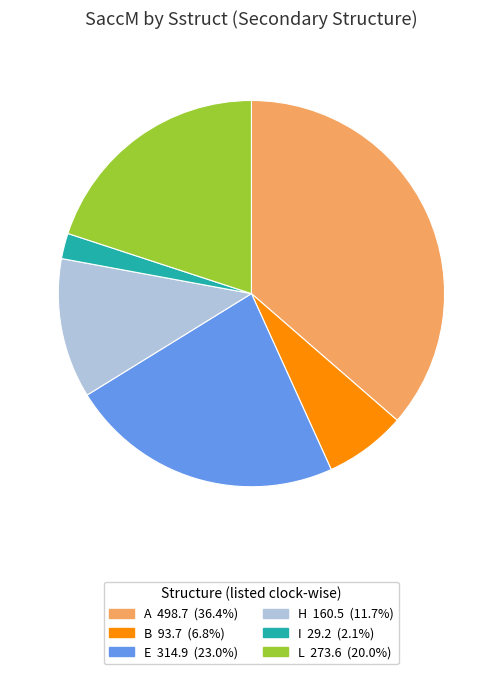

Is there any slice that represents more than half of the pie?

No